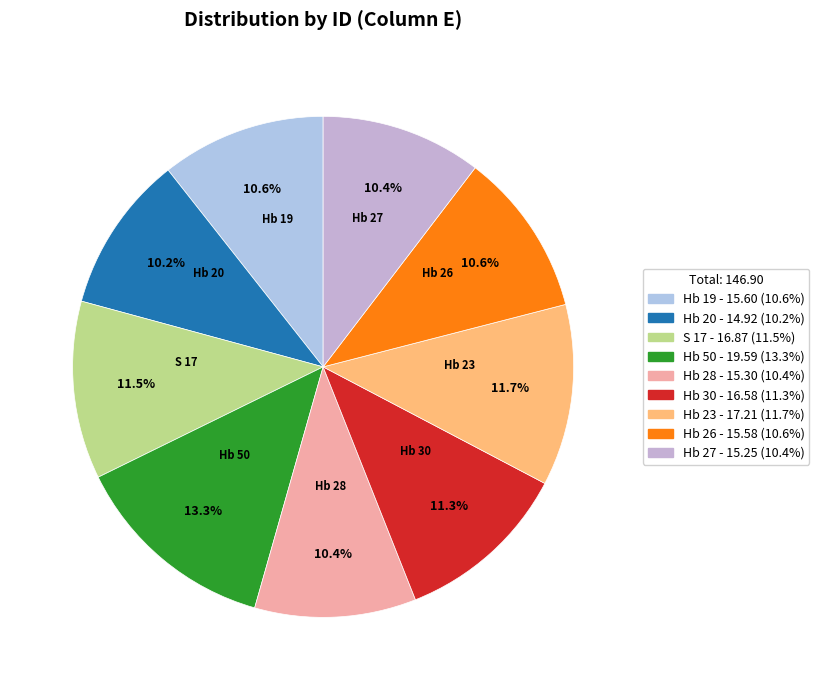

Is there a majority slice in this chart?

No